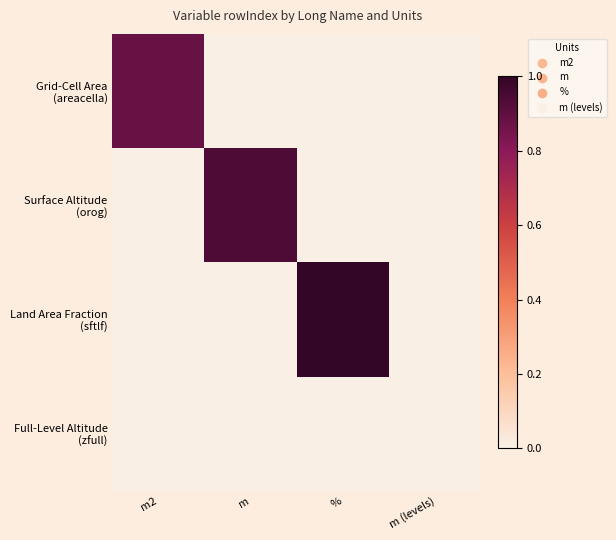

At which category is the sum across all series the highest?

%